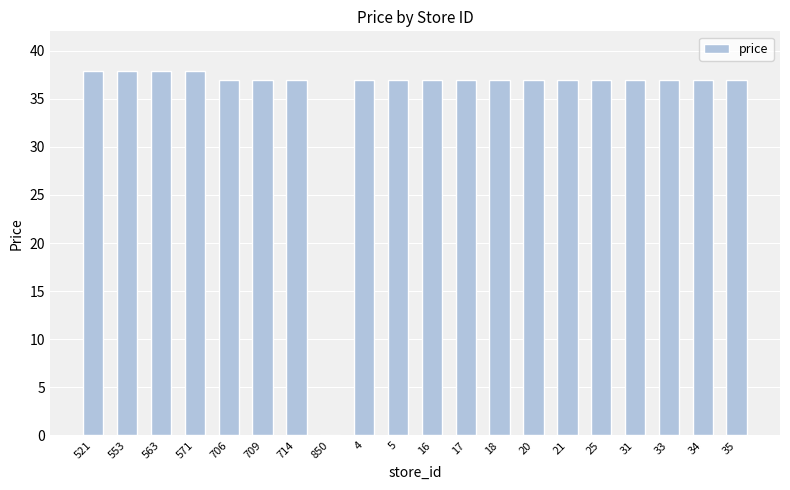

What is the sum of all values?

705.1